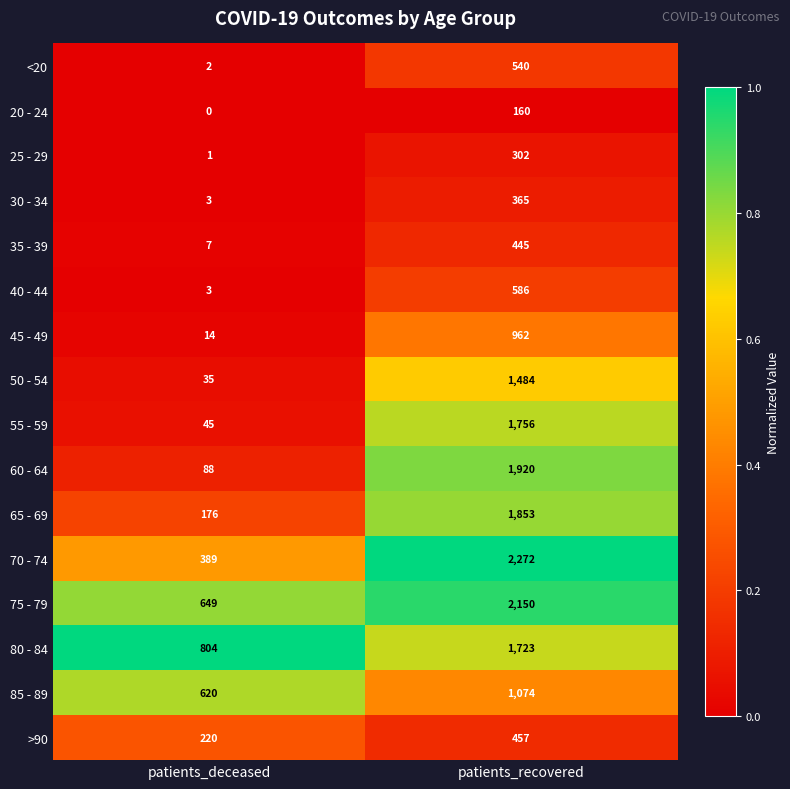

The value of 45 - 49 at patients_deceased is 9. True or false?

False